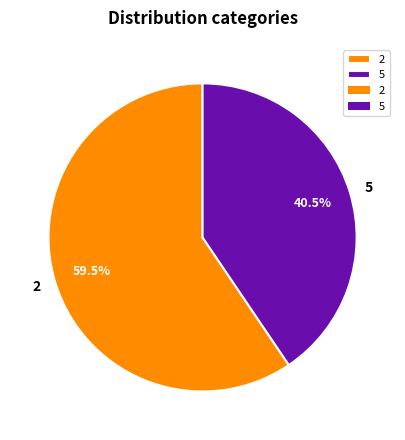

Which category has the biggest portion of the pie?

2